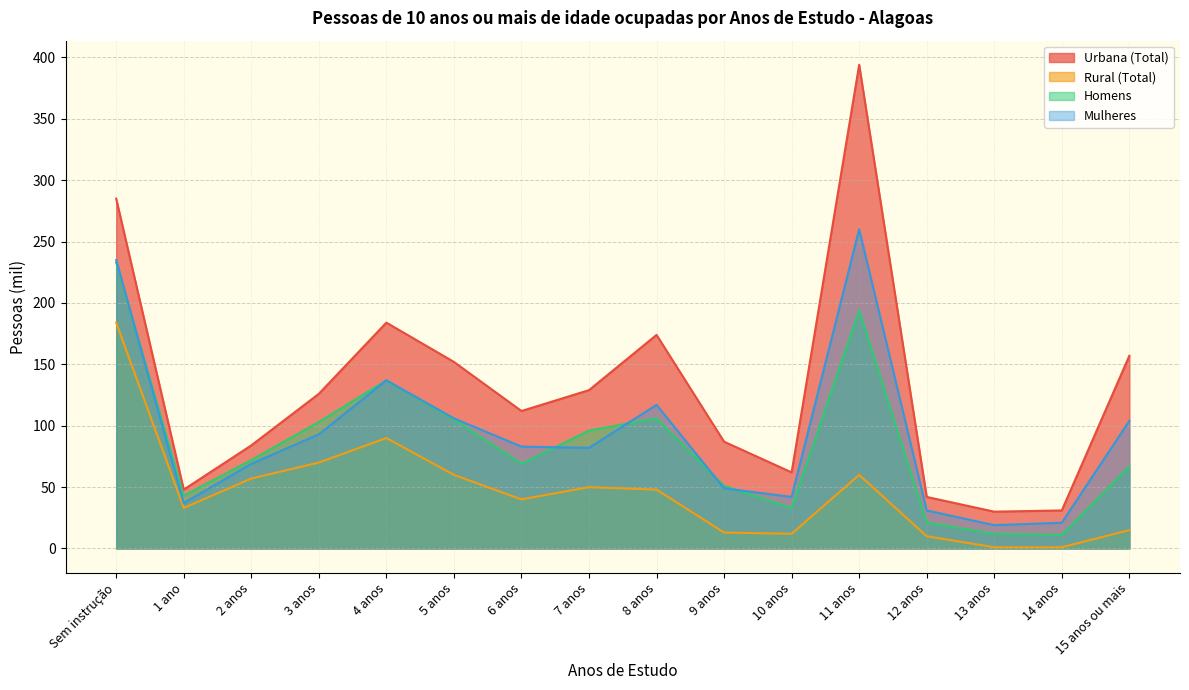

What is the label of the 5th point from the right?

11 anos